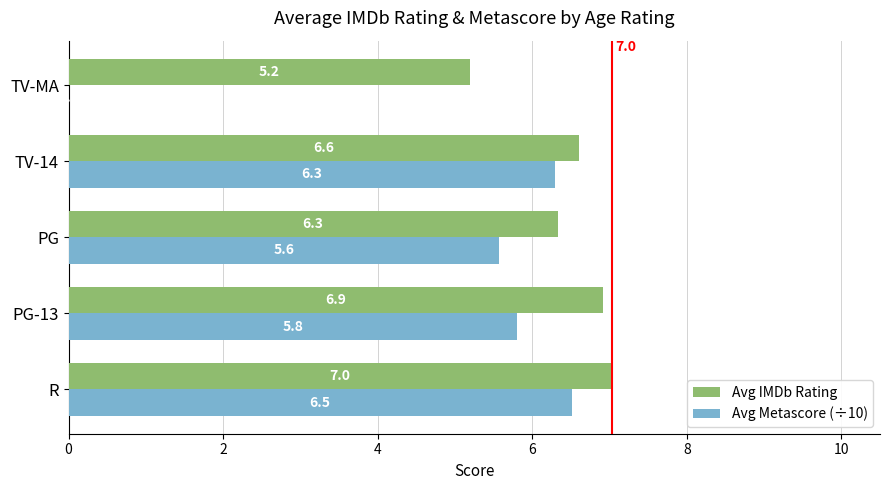

Is the value of Avg IMDb Rating at TV-14 greater than the value of Avg Metascore (÷10) at TV-14?

Yes